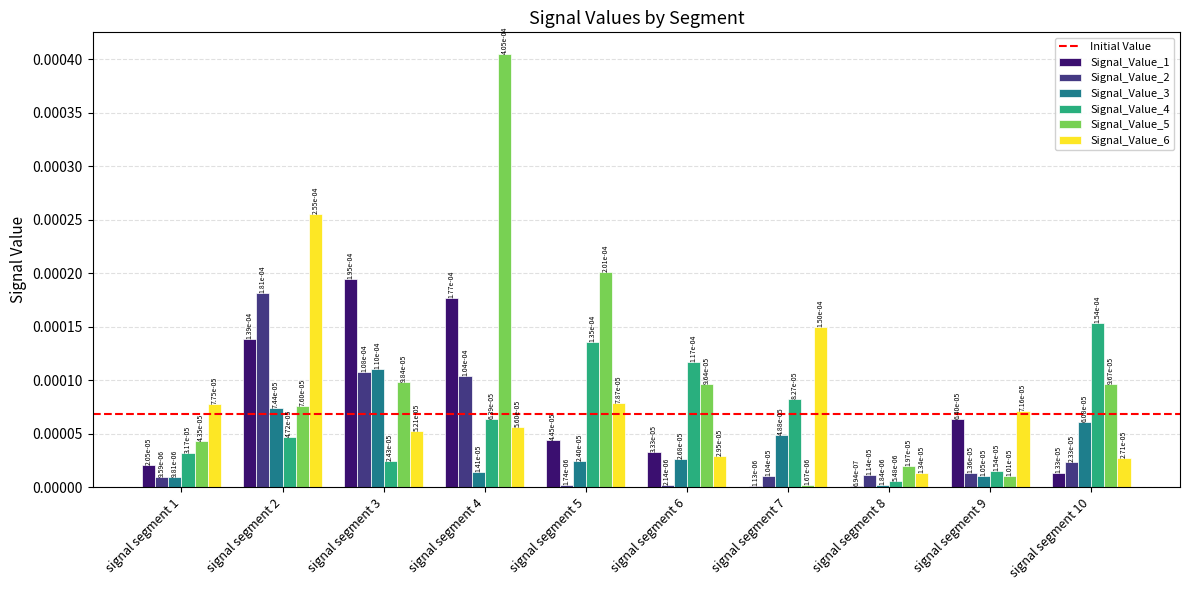

At signal segment 10, list the series in order from smallest to largest.

Signal_Value_1, Signal_Value_2, Signal_Value_6, Signal_Value_3, Signal_Value_5, Signal_Value_4